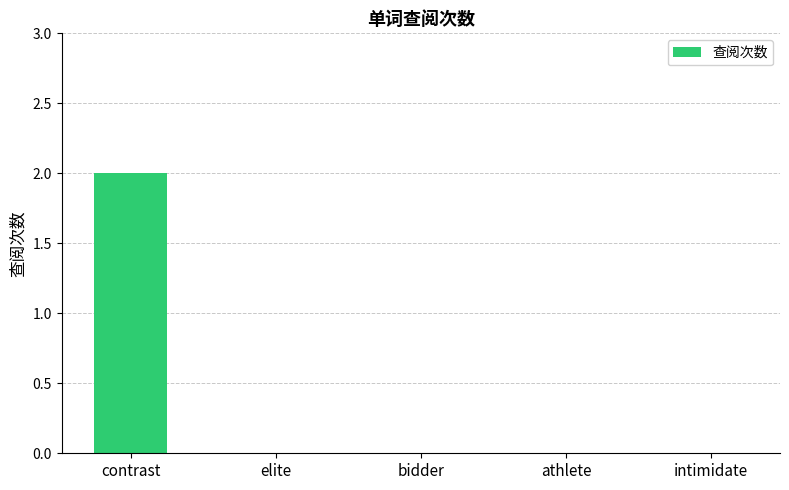

Which has a higher value, athlete or contrast?

contrast